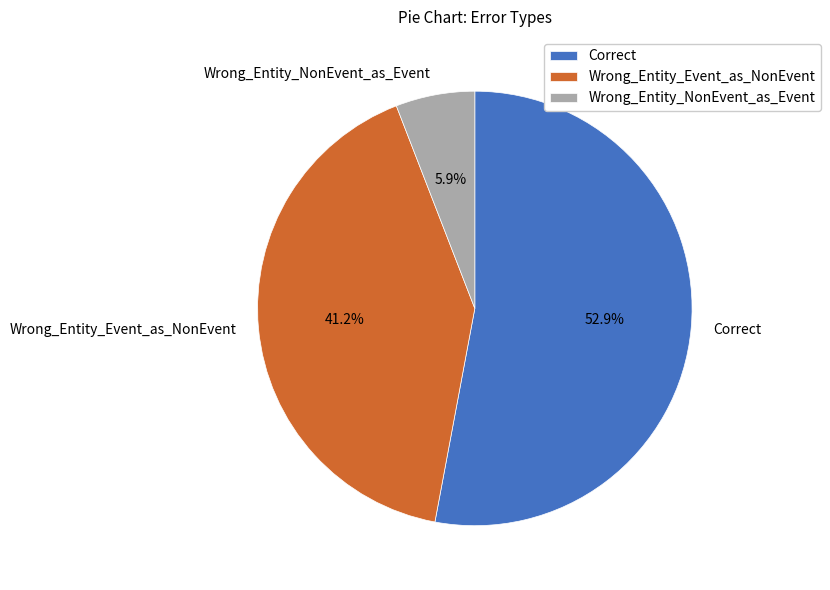

To the nearest percent, what percentage of the pie is Wrong_Entity_Event_as_NonEvent?

41%